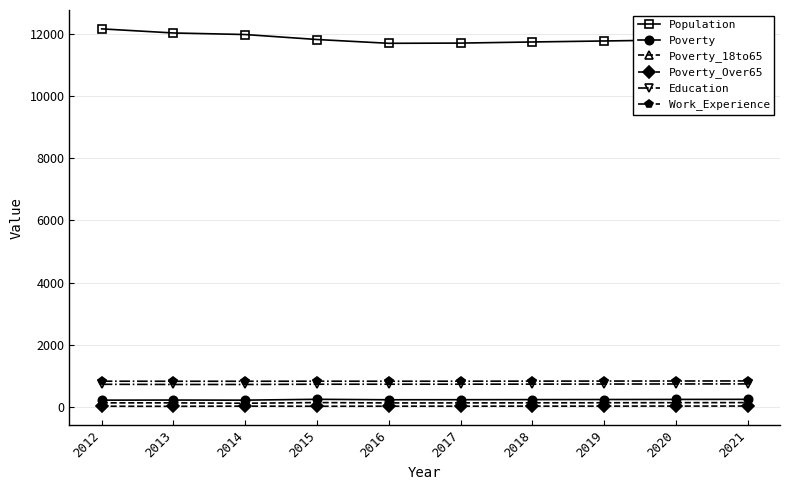

What is the value of the Education point at the 10th from the left?

743